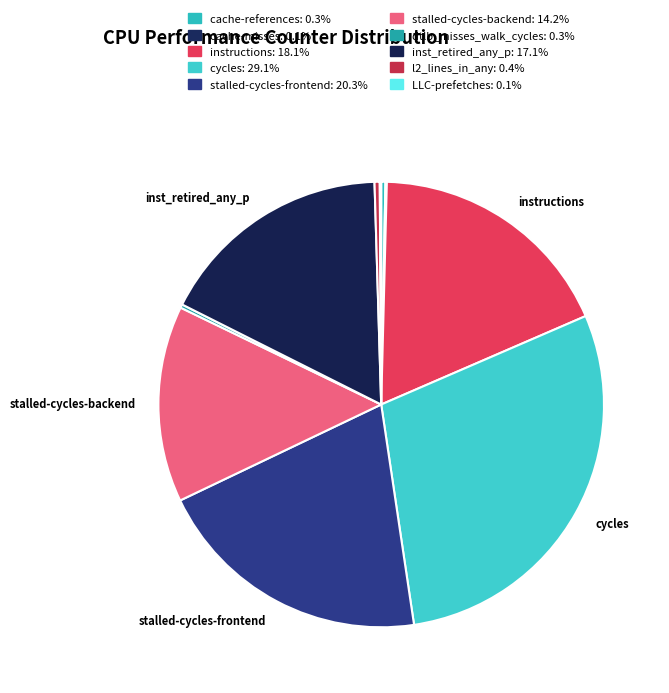

Is there a majority slice in this chart?

No